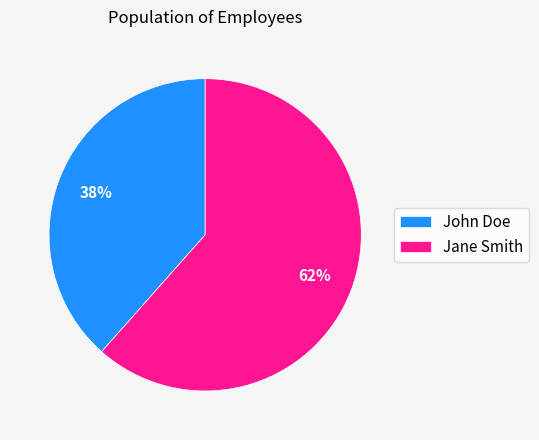

What percentage is the John Doe slice, to the nearest percent?

38%